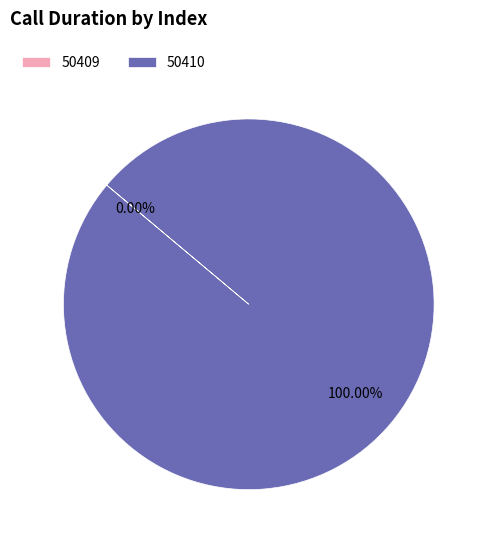

Is there a majority slice in this chart?

Yes